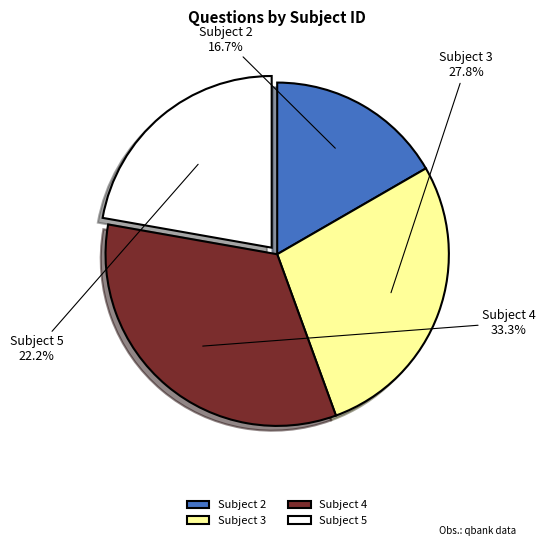

To the nearest percent, what is the difference between the largest and smallest slice percentages?

17%